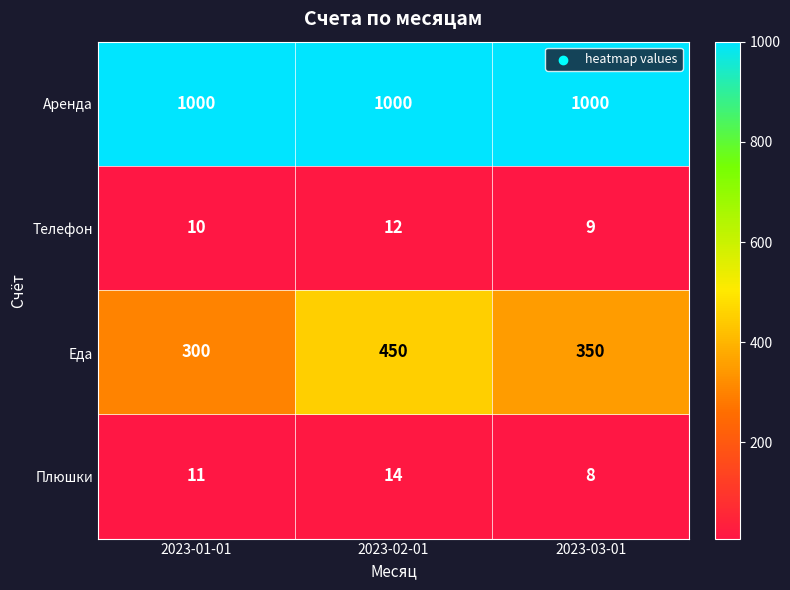

Rank the series at 2023-01-01 from lowest to highest value.

Телефон, Плюшки, Еда, Аренда